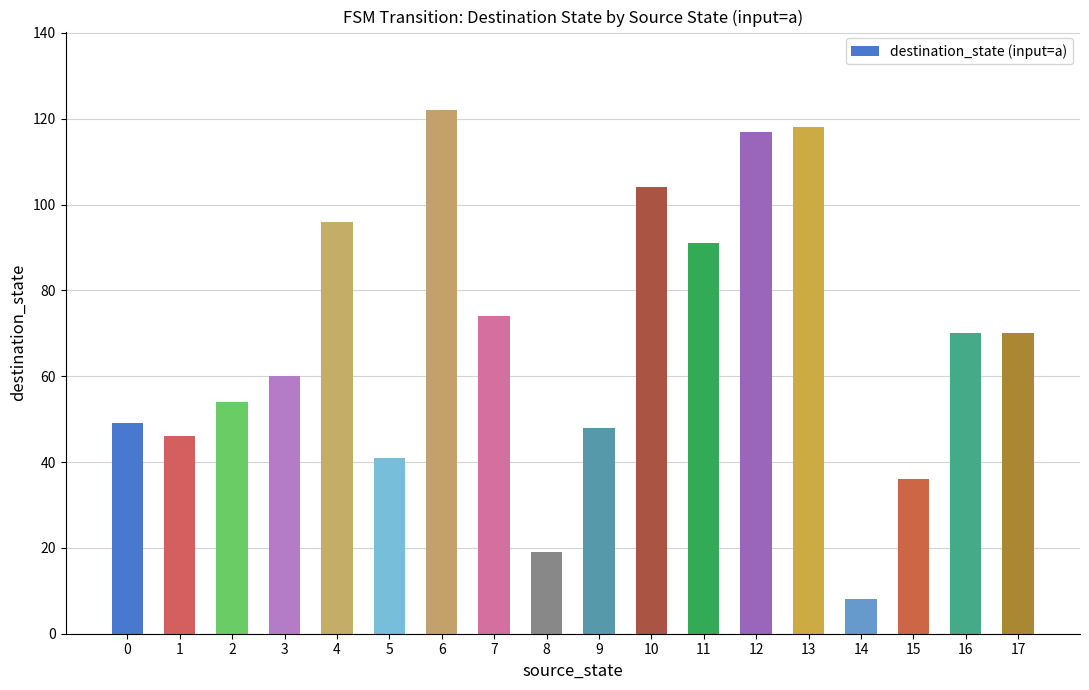

What is the approximate value at 1?

46